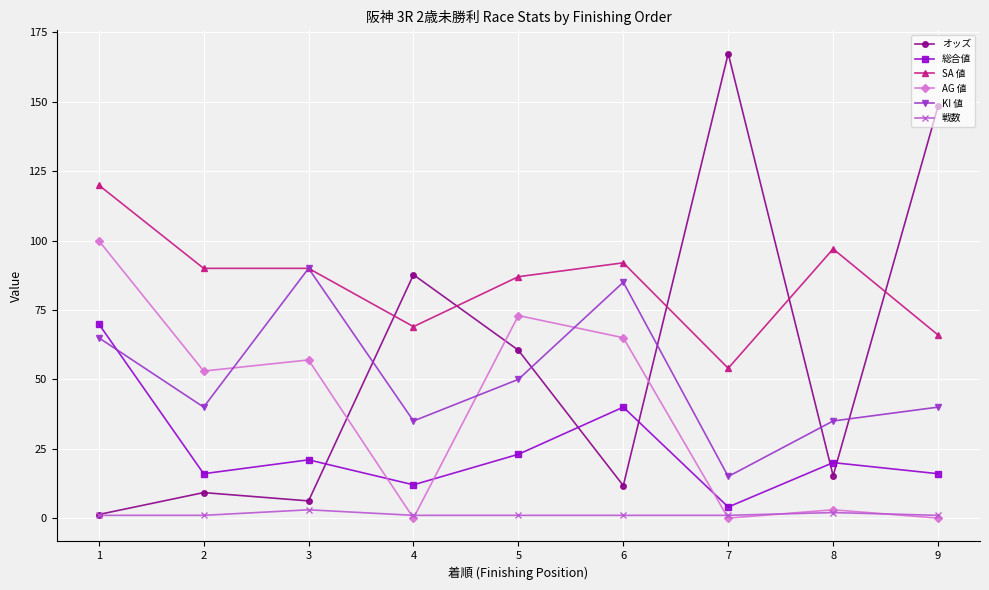

List the series in order of their peak value, highest first.

オッズ, SA 値, AG 値, KI 値, 総合値, 戦数